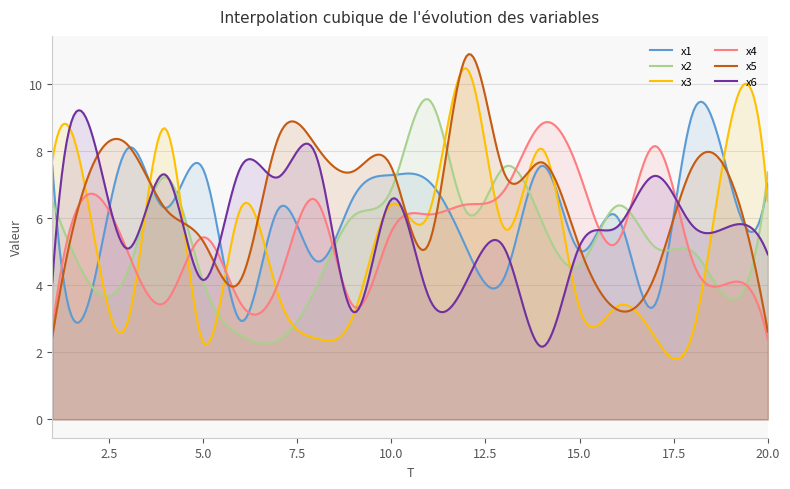

What is the smallest value displayed?

1.8